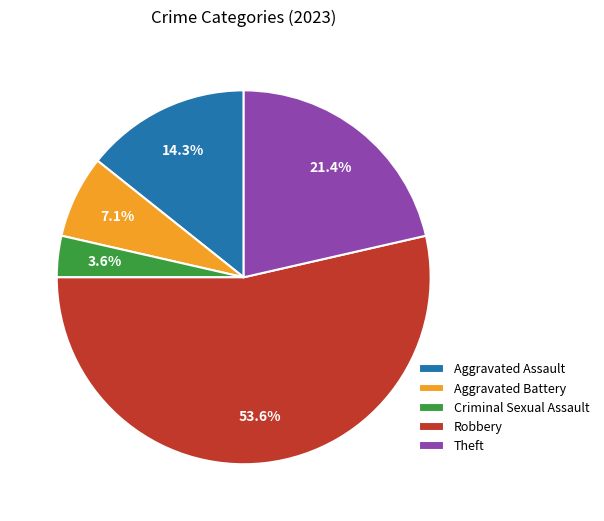

Does Robbery account for over 50% of the chart?

Yes